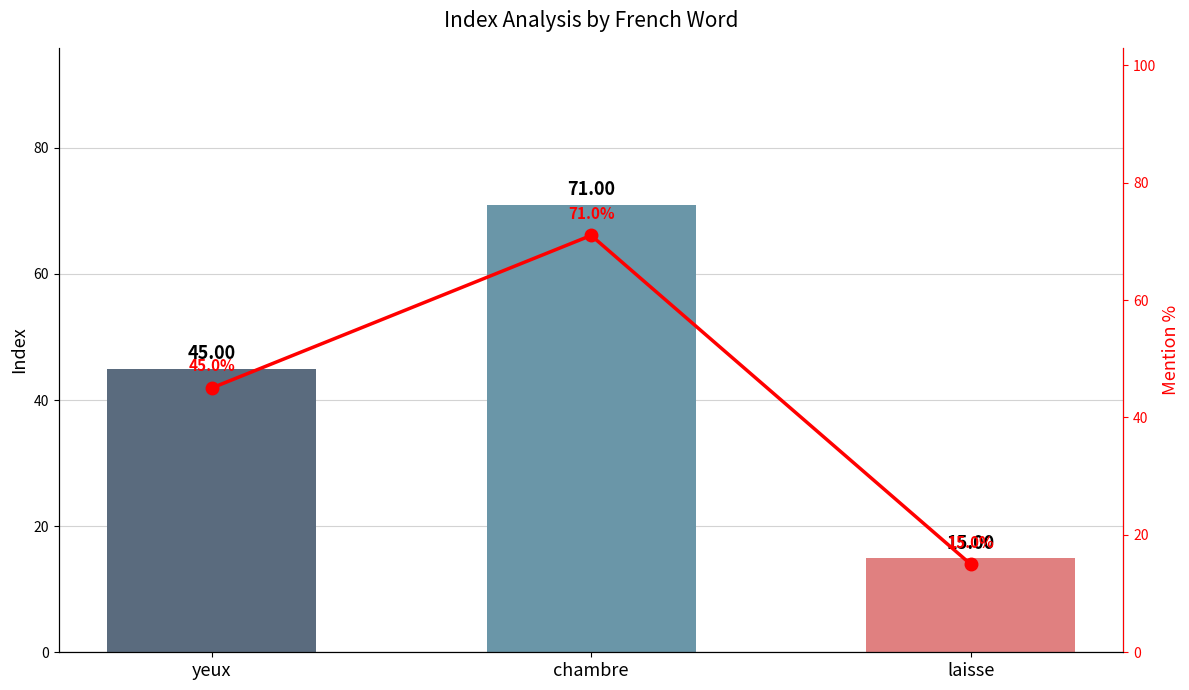

What is the difference between the maximum and second lowest values in the Index series?

26